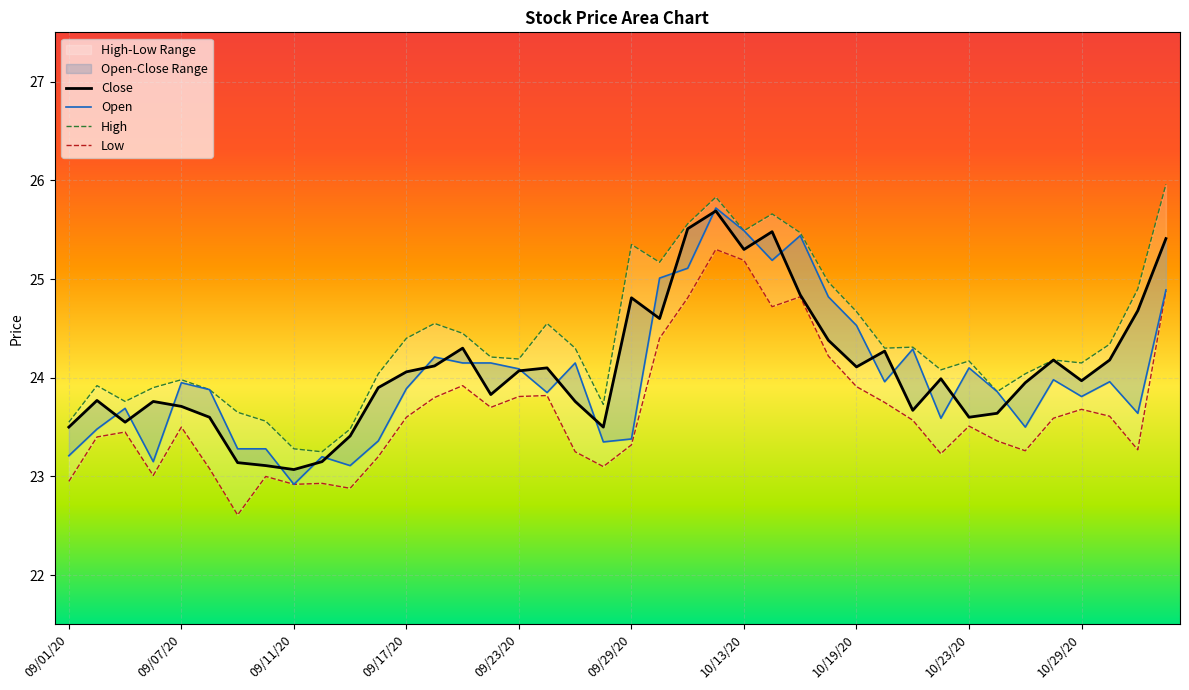

Which series has the widest spread of values?

Open